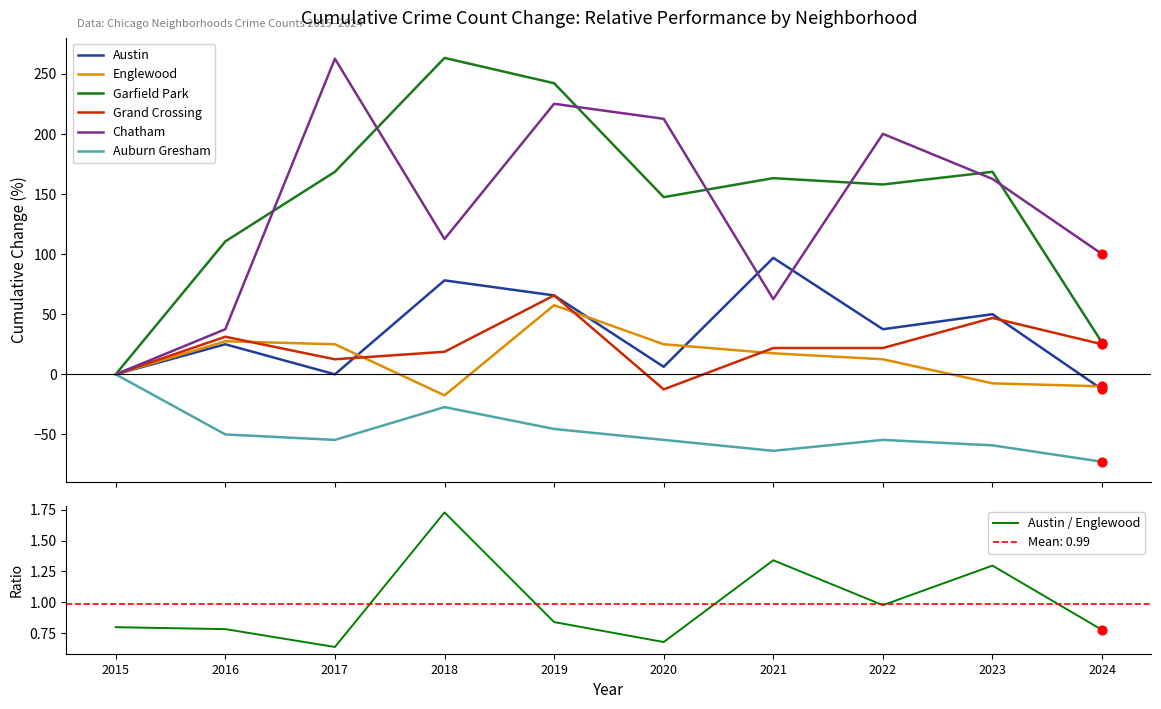

At how many categories does at least one series exceed 240?

3